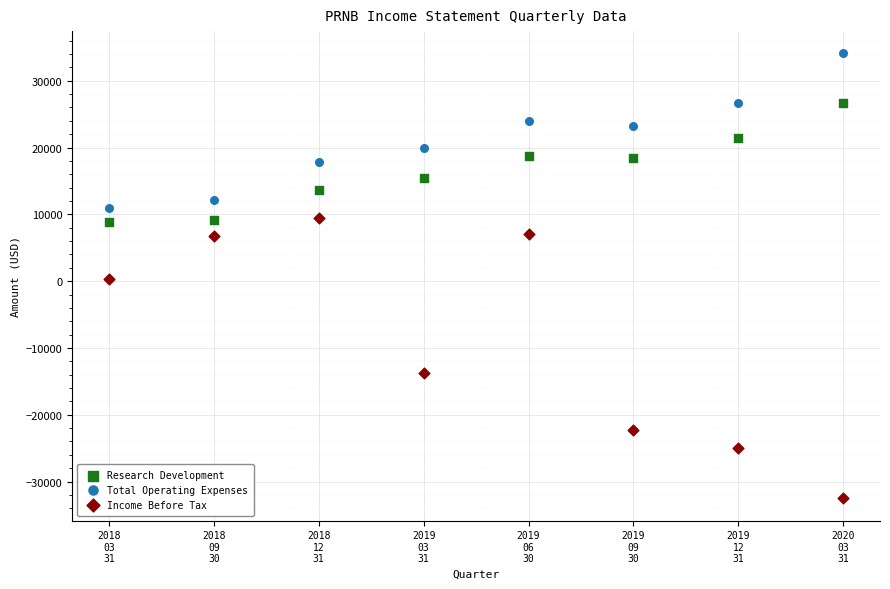

Which series has the widest spread of Y values?

Income Before Tax